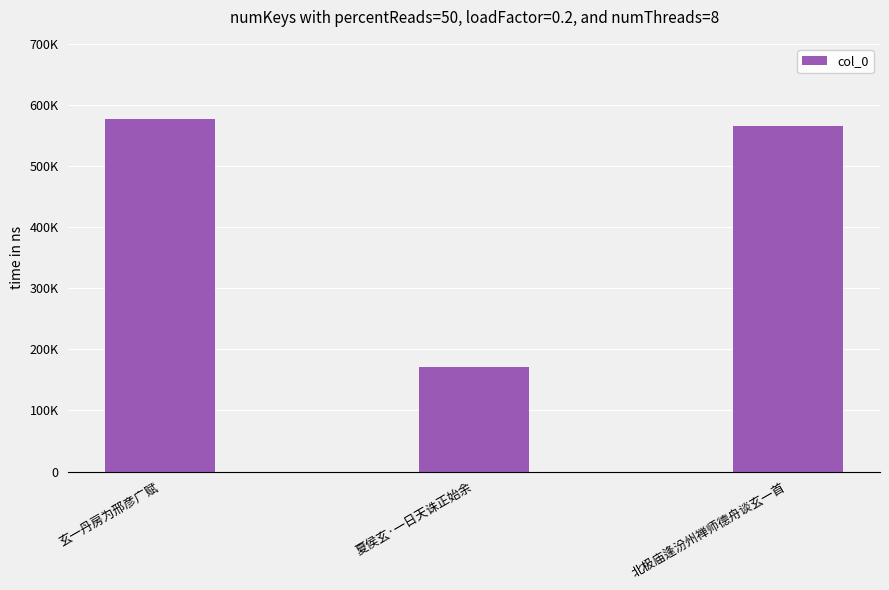

What is the value of the 3rd bar from the left?

566077